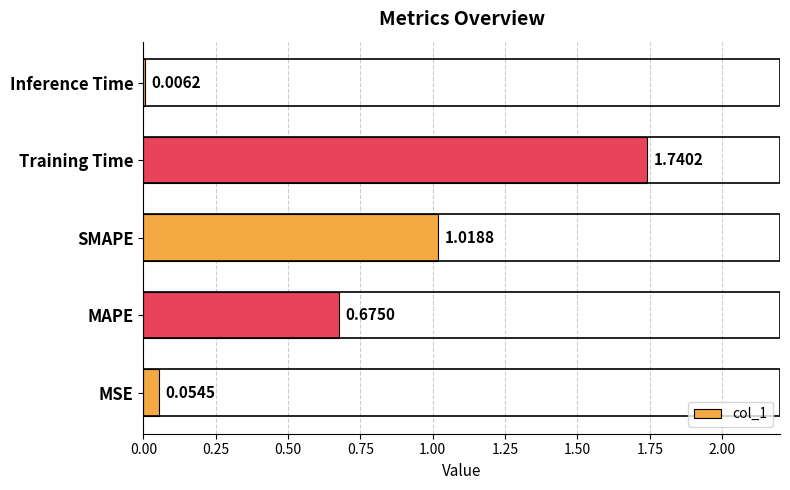

What is the sum of all values?

3.5